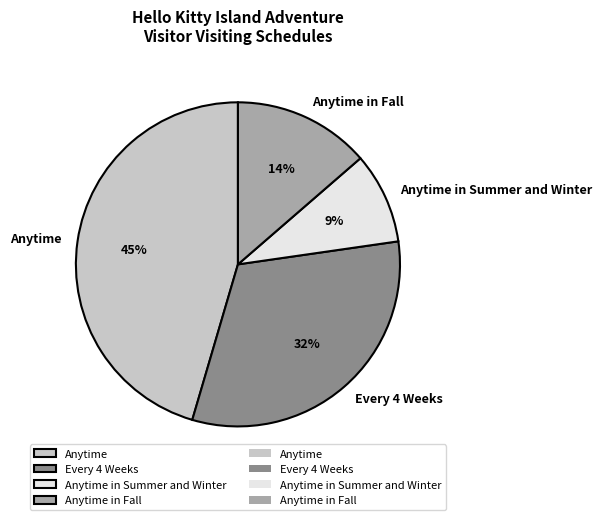

To the nearest percent, what is the difference between the Anytime in Summer and Winter and Anytime slice percentages?

36%